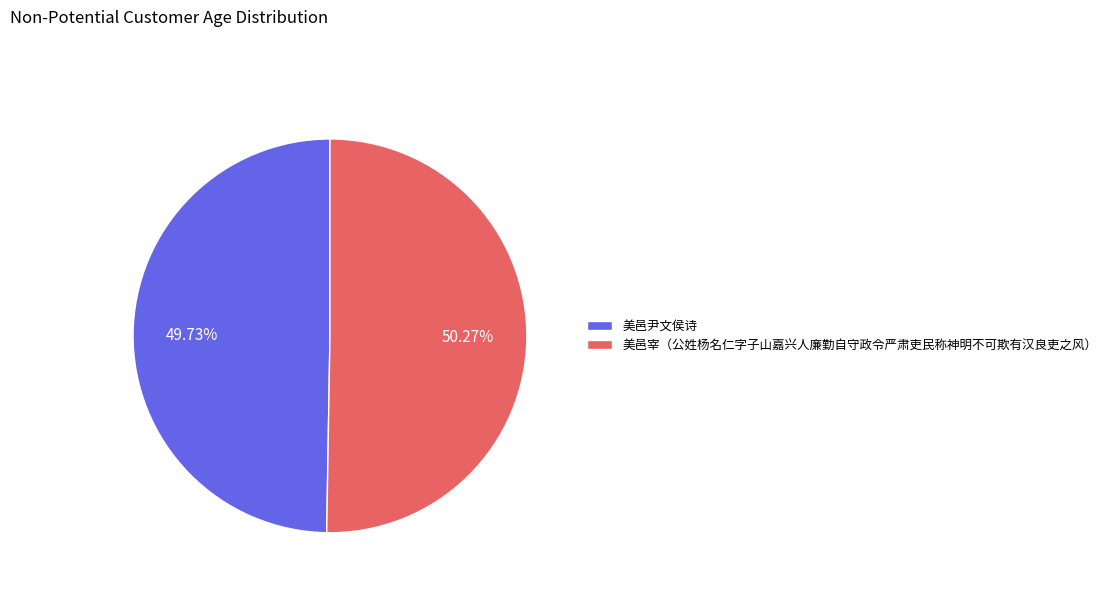

How many segments does this pie chart have?

2